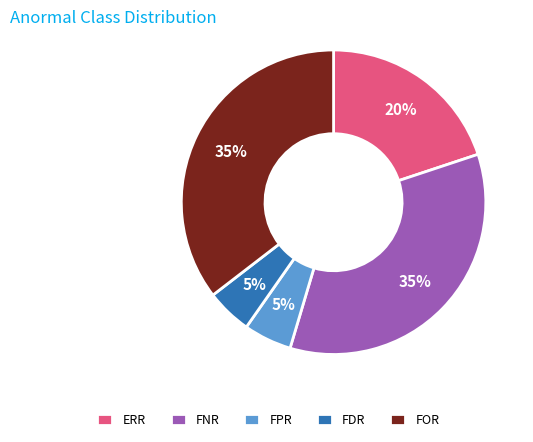

Does FPR represent more than half of the total?

No